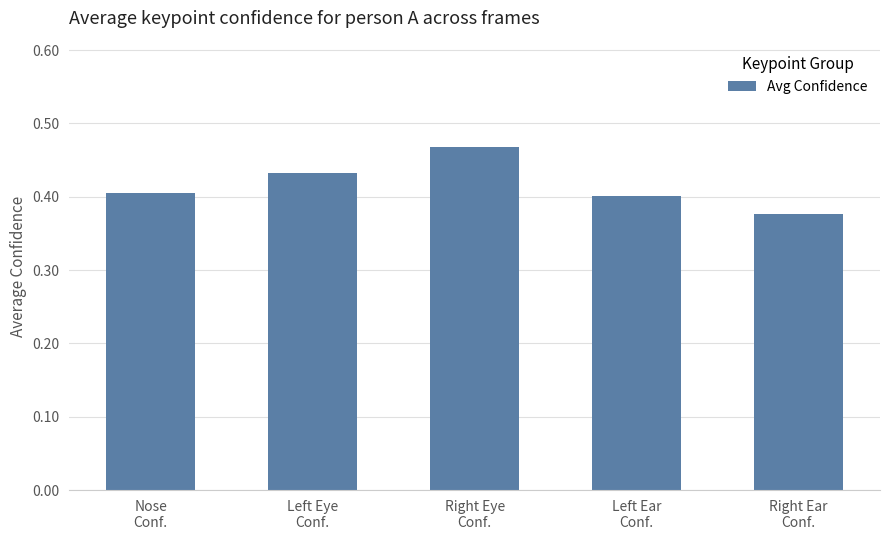

How many values are between 0 and 1?

5